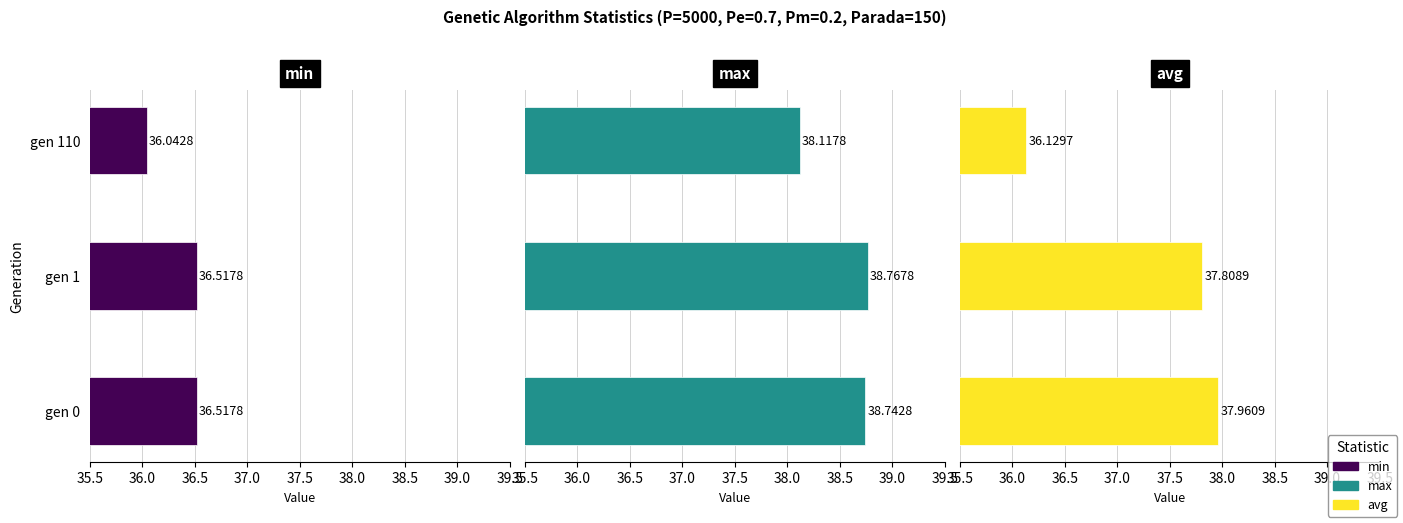

List the series in order of their peak value, highest first.

max, avg, min